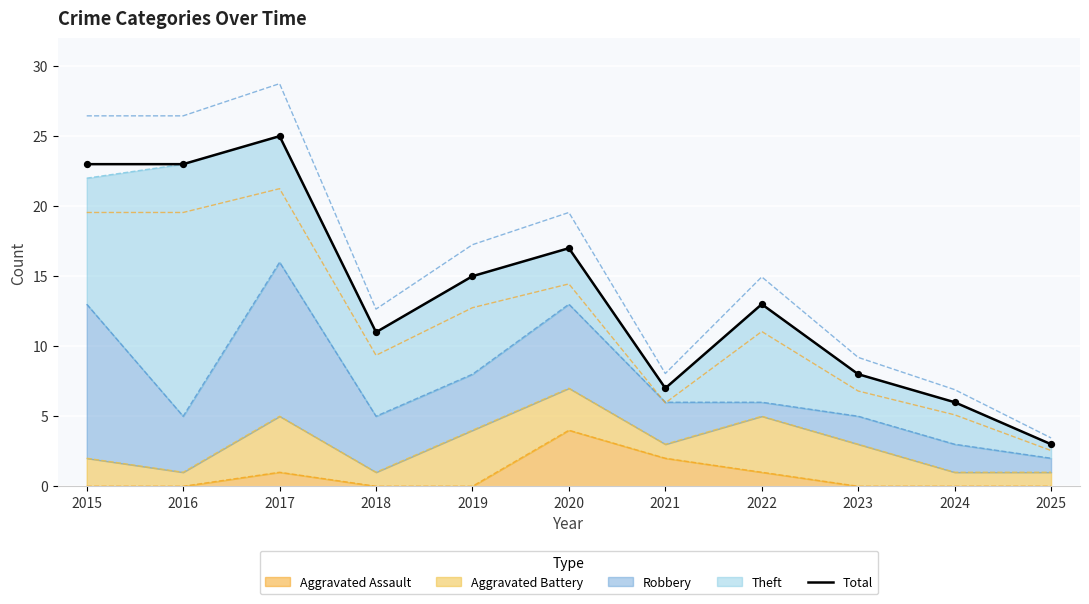

Approximately how many times larger is the value at 2018 compared to 2023?

1.4